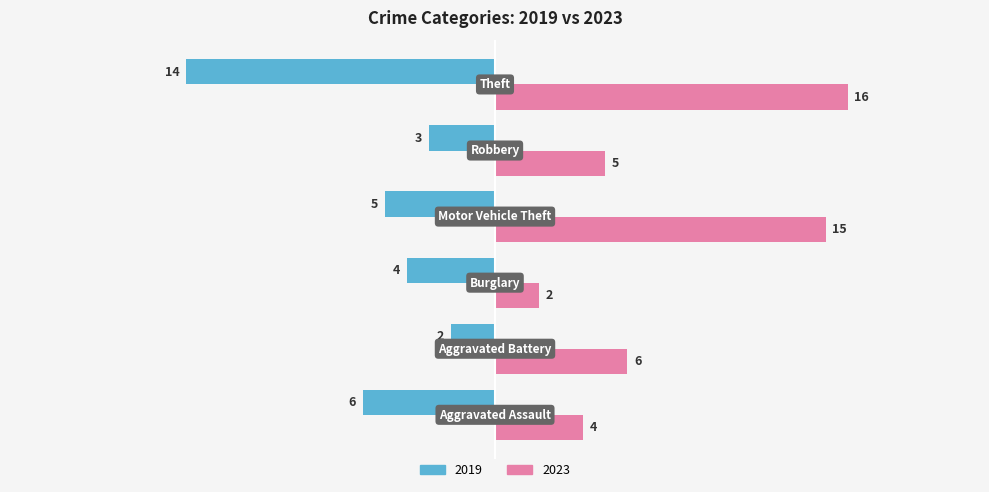

What is the maximum value shown in the chart?

16